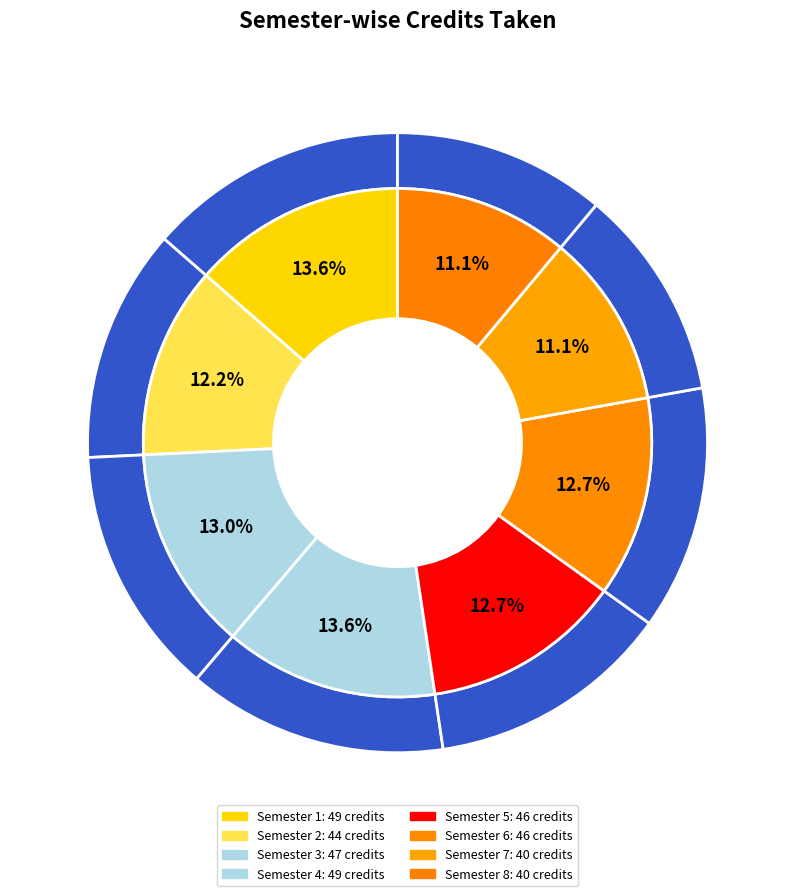

What is the ratio of the value at Semester 8 to the value at Semester 6?

0.9